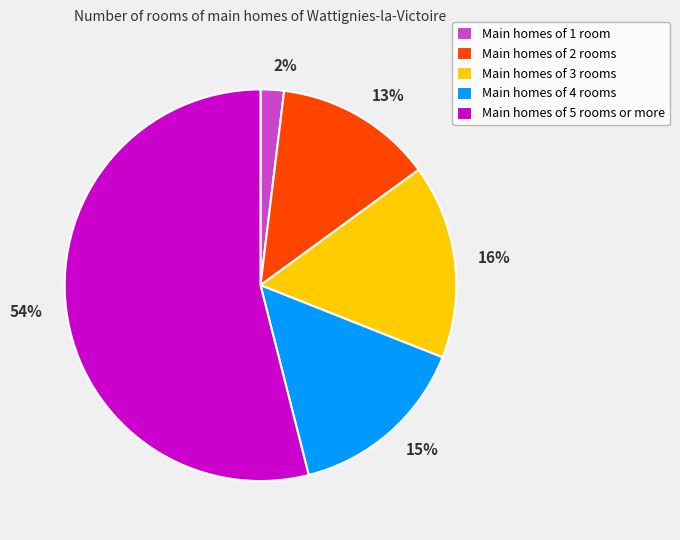

To the nearest percent, what is the difference between the largest and smallest slice percentages?

52%